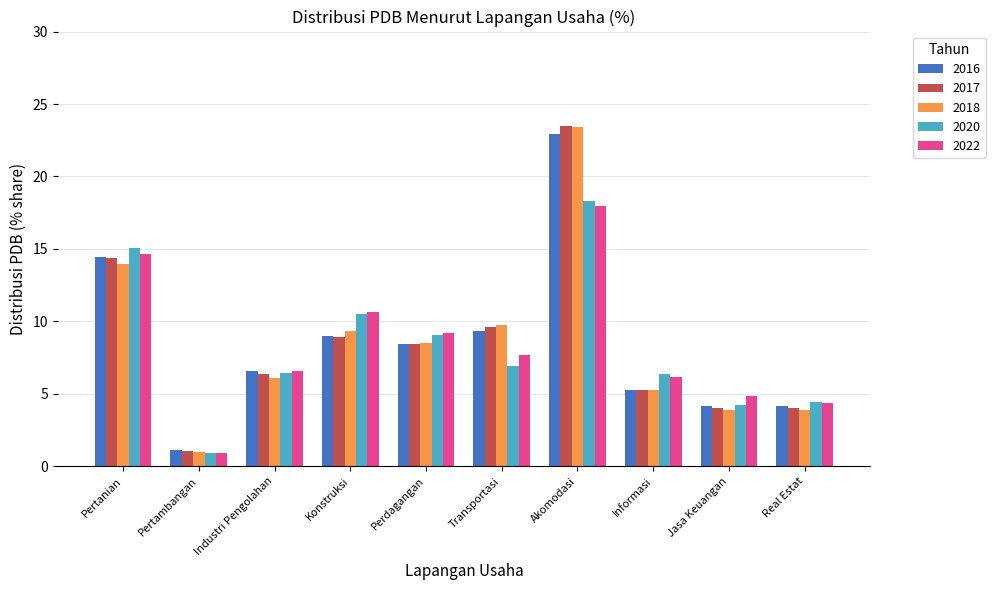

What is the difference between the maximum and minimum values in the 2016 series?

21.8